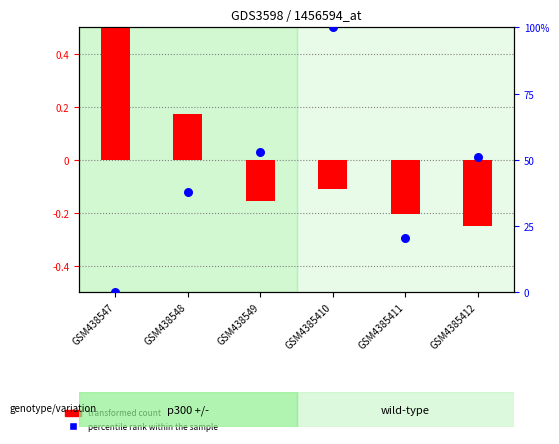

Which series reaches the maximum Y coordinate?

percentile rank within the sample